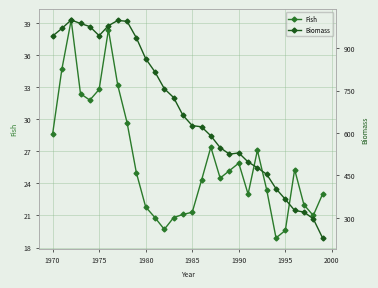

What is the difference between the second highest and minimum values in the Fish series?

19.5